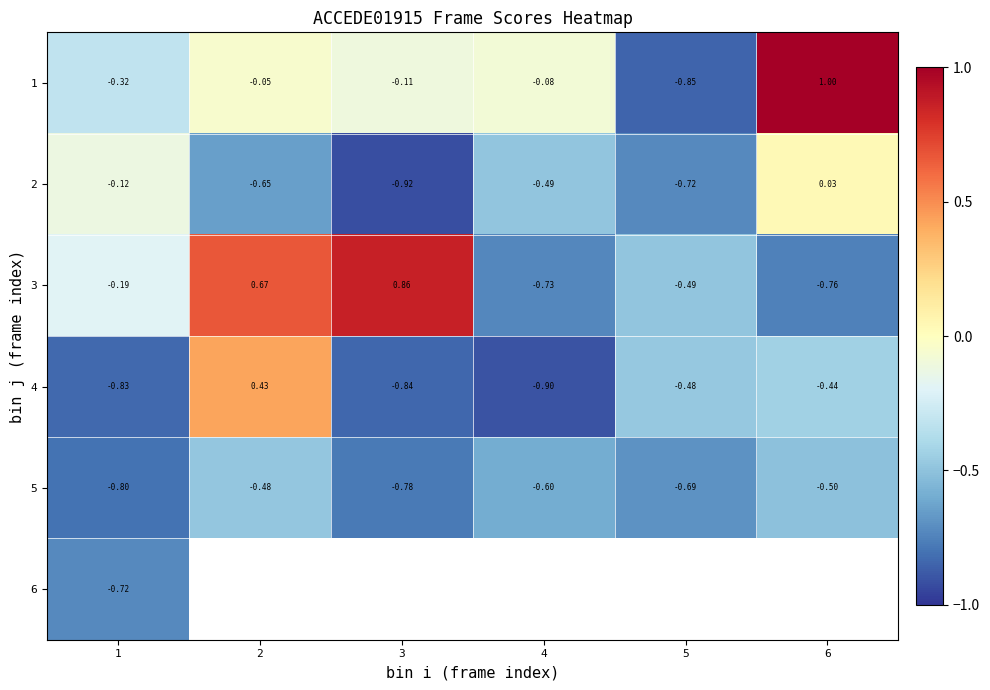

Rank the categories by 4 value from lowest to highest.

4, 3, 1, 5, 6, 2